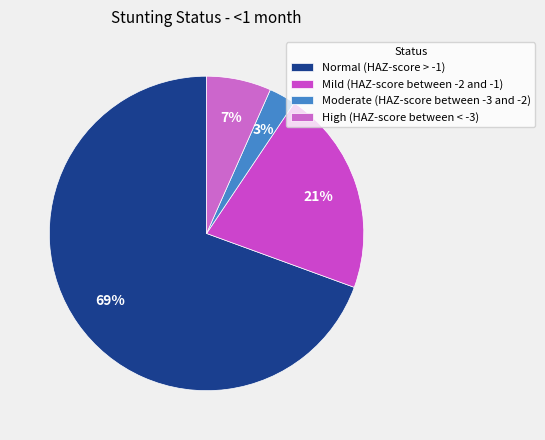

Is it true that High (HAZ-score between < -3) is 7% of the pie?

True